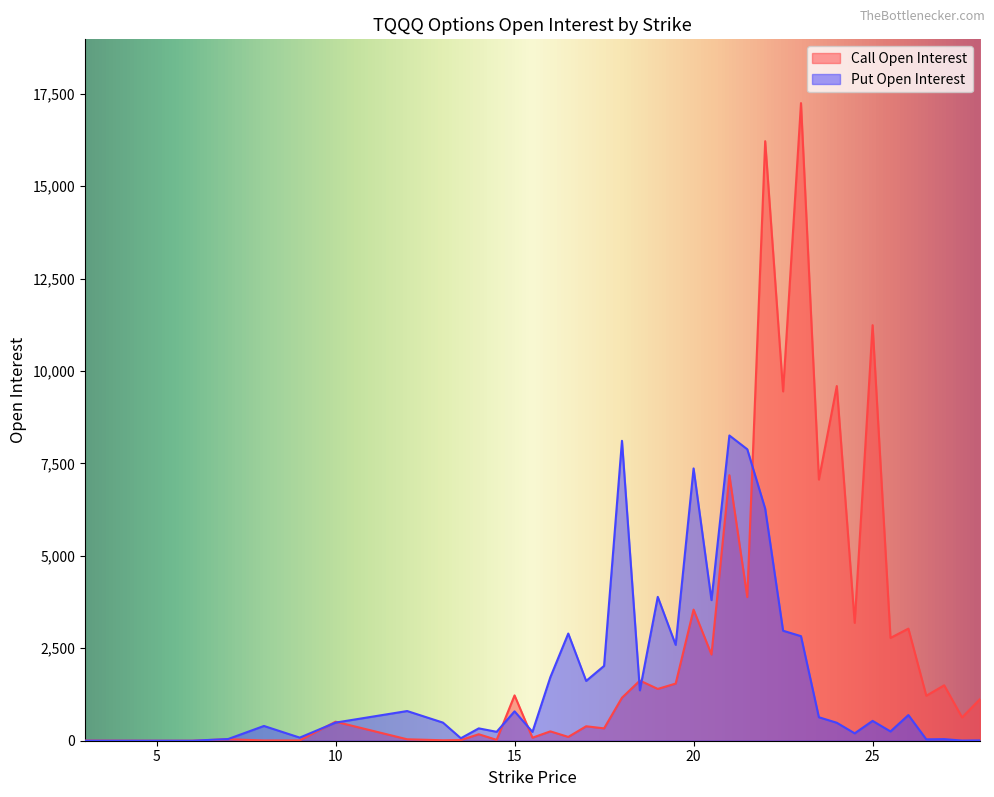

What is the label of the 20th point from the right?

18.5